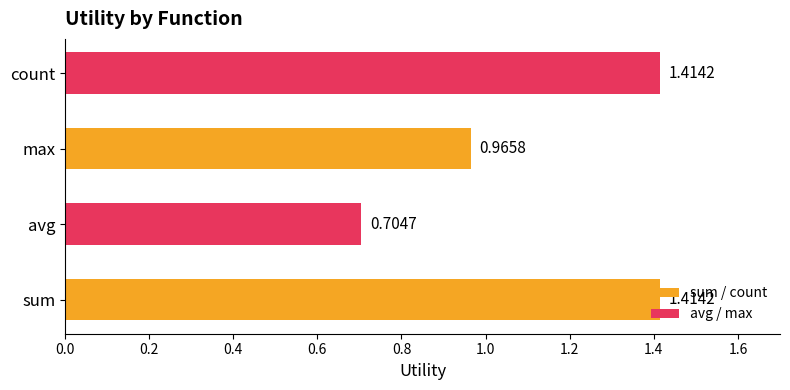

What is the change in value from sum to max?

-0.4